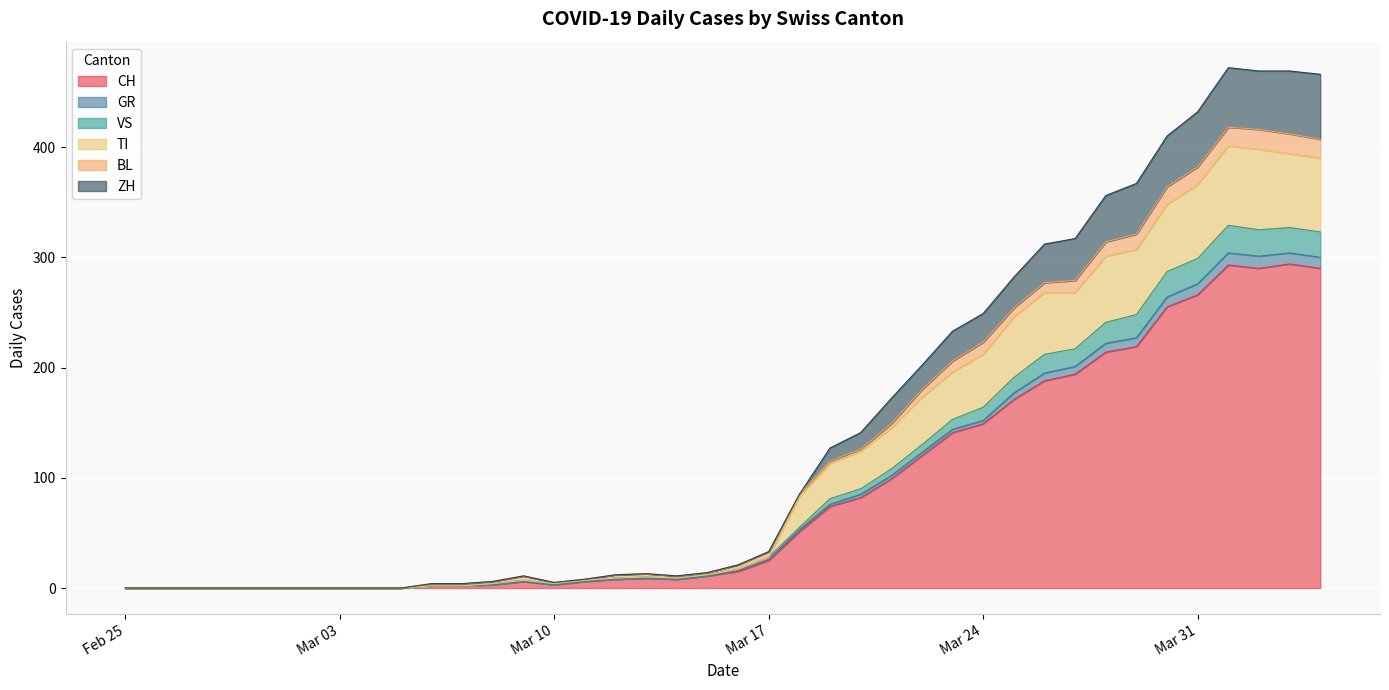

What is the label of the 19th point from the right?

Mar 17